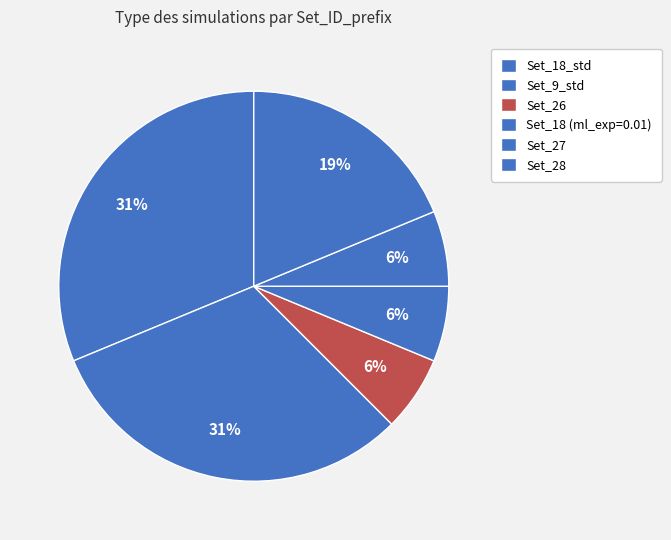

Count the number of slices in the pie.

6